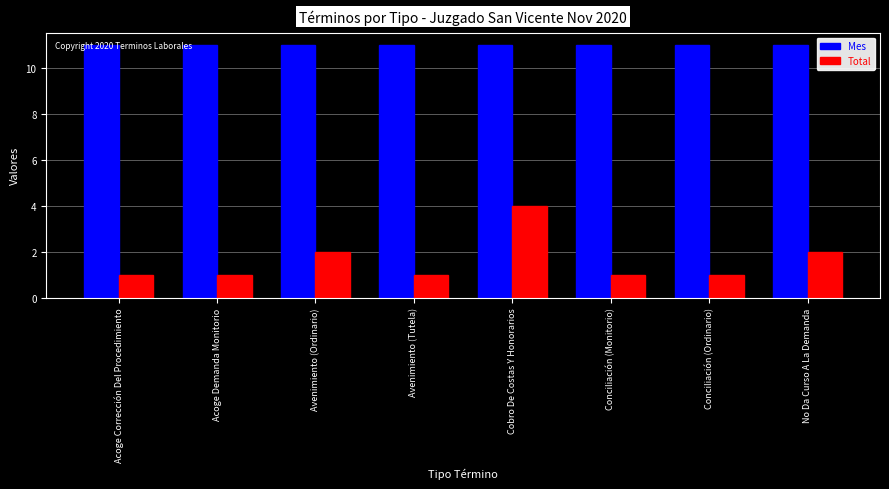

What position from the right is Cobro De Costas Y Honorarios?

4